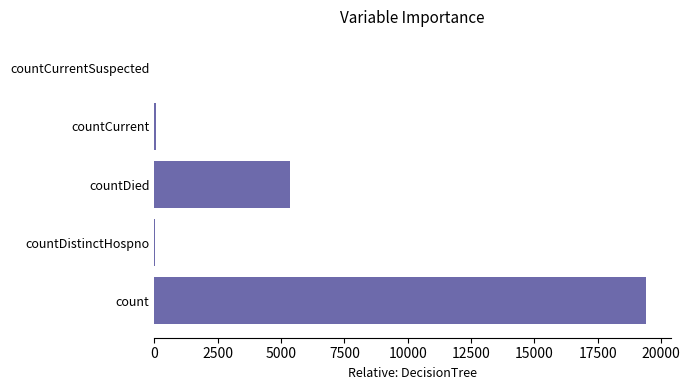

Between countDied and countDistinctHospno, which is larger?

countDied